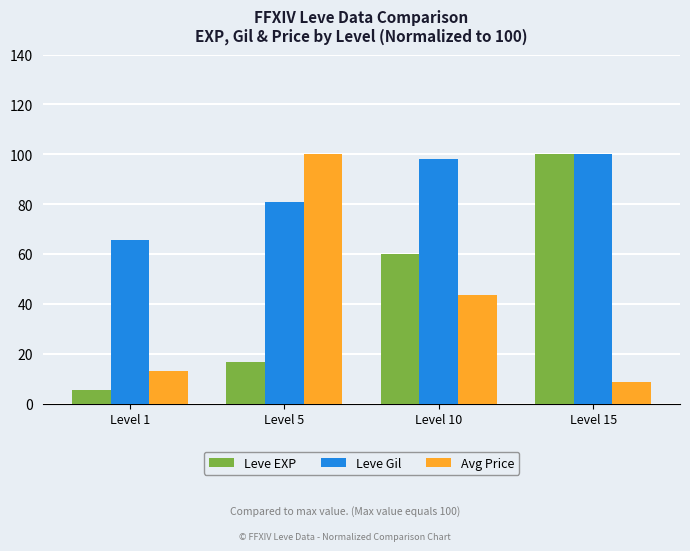

At which category is the sum across all series the highest?

Level 15